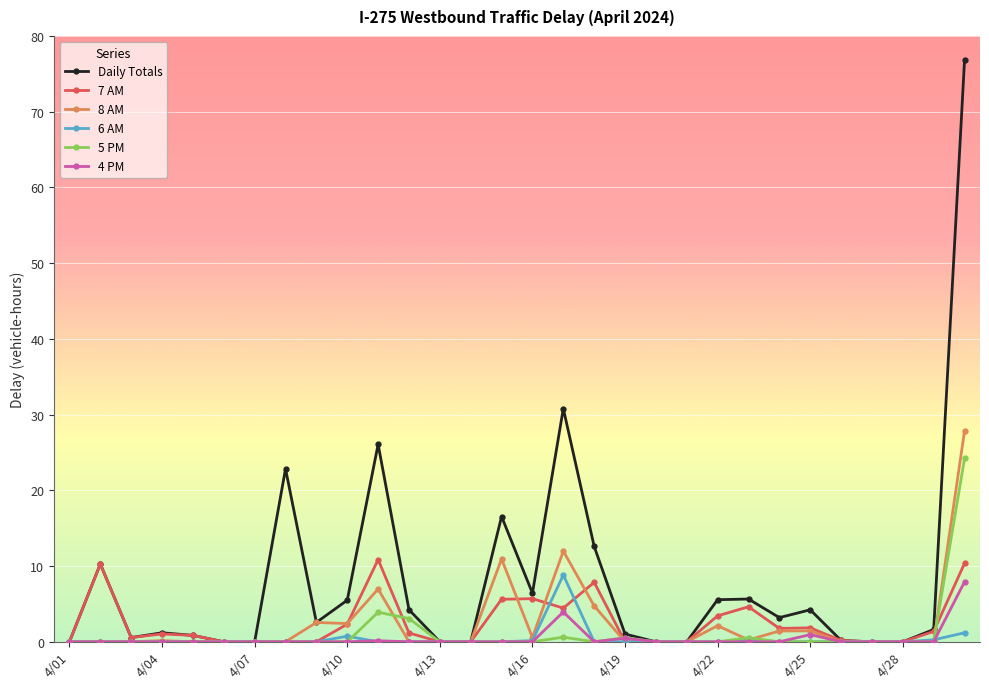

What is the difference between the second highest and minimum values in the 5 PM series?

3.9